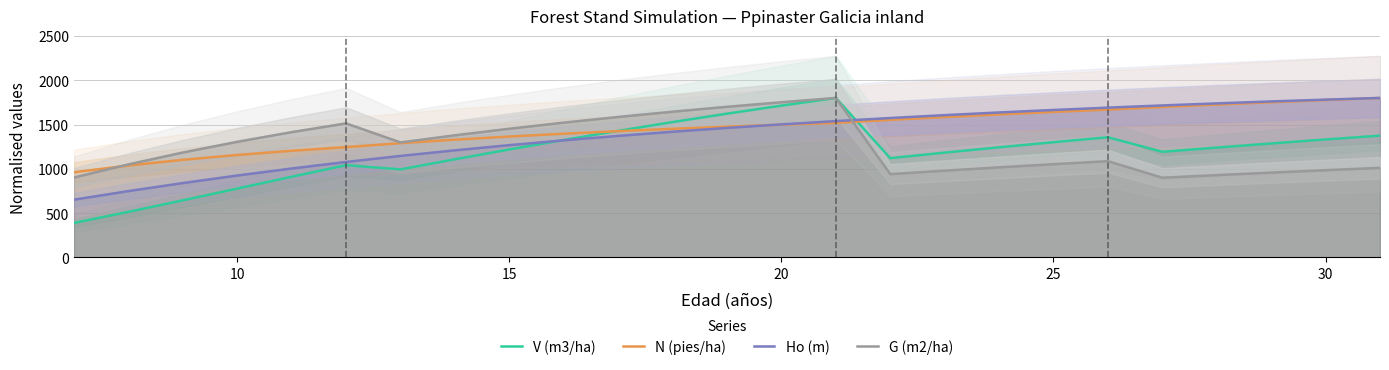

Reading left to right, list all the values displayed in this chart.

V (m3/ha): 389.9	514.5	644.7	777.4	910.2	1041.4	993.9	1107.8	1218.5	1325.5	1428.6	1527.6	1622.4	1713.2	1800.0	1120.9	1182.9	1242.7	1300.6	1356.4	1192.2	1240.1	1286.5	1331.3	1374.6
N (pies/ha): 961.5	1037.6	1101.8	1156.6	1204.1	1245.5	1289.6	1328.9	1364.3	1396.3	1425.2	1451.7	1475.9	1498.2	1518.8	1552.7	1584.4	1614.2	1642.3	1668.7	1697.8	1725.3	1751.5	1776.4	1800.0
Ho (m): 652.1	748.8	839.5	924.6	1003.7	1077.6	1145.5	1208.7	1267.4	1321.7	1371.7	1418.4	1461.6	1501.5	1538.7	1573.5	1605.8	1636.2	1664.2	1690.5	1715.3	1738.5	1760.4	1780.8	1800.0
G (m2/ha): 901.9	1050.2	1184.1	1305.0	1414.2	1513.1	1297.8	1378.2	1452.6	1521.3	1585.2	1644.6	1700.0	1751.6	1800.0	940.7	979.5	1016.8	1052.4	1086.6	899.8	929.3	957.6	985.0	1011.4